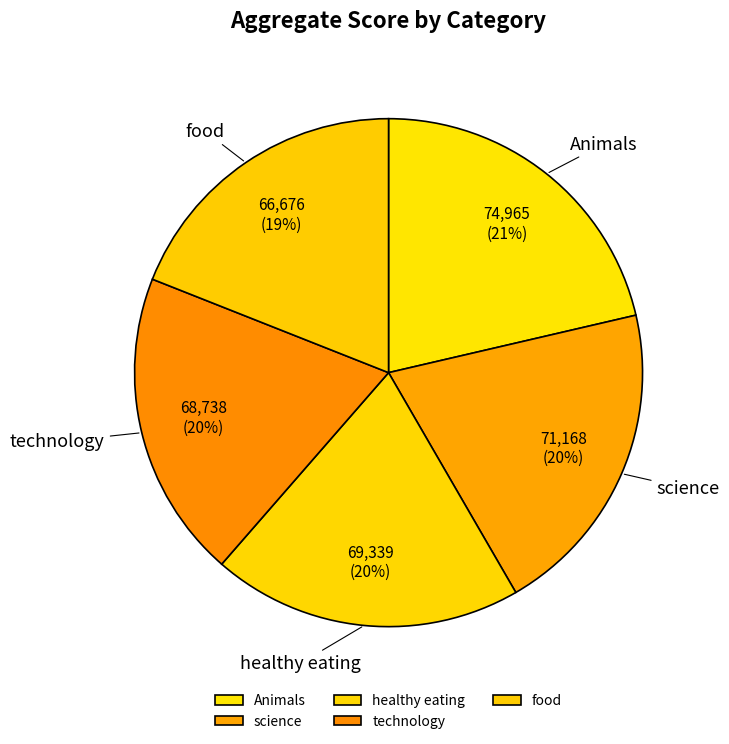

Which slice is the largest?

Animals